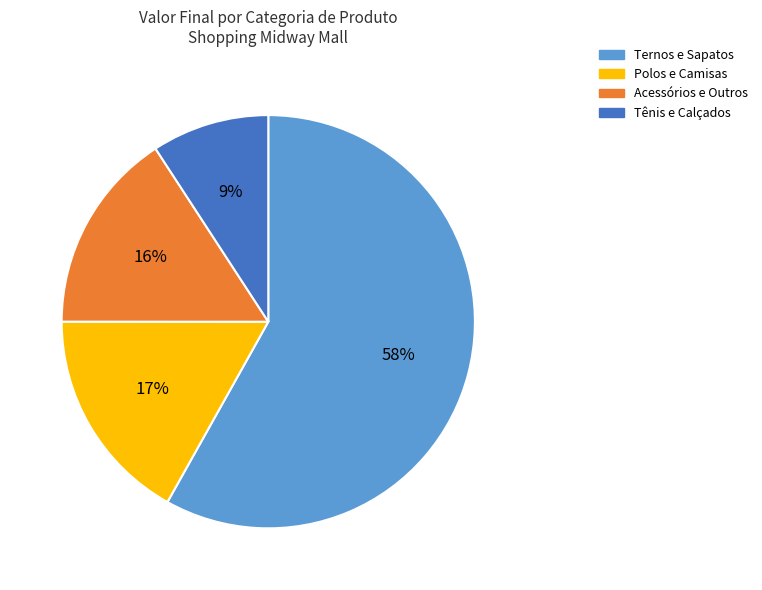

Is there any slice that represents more than half of the pie?

Yes